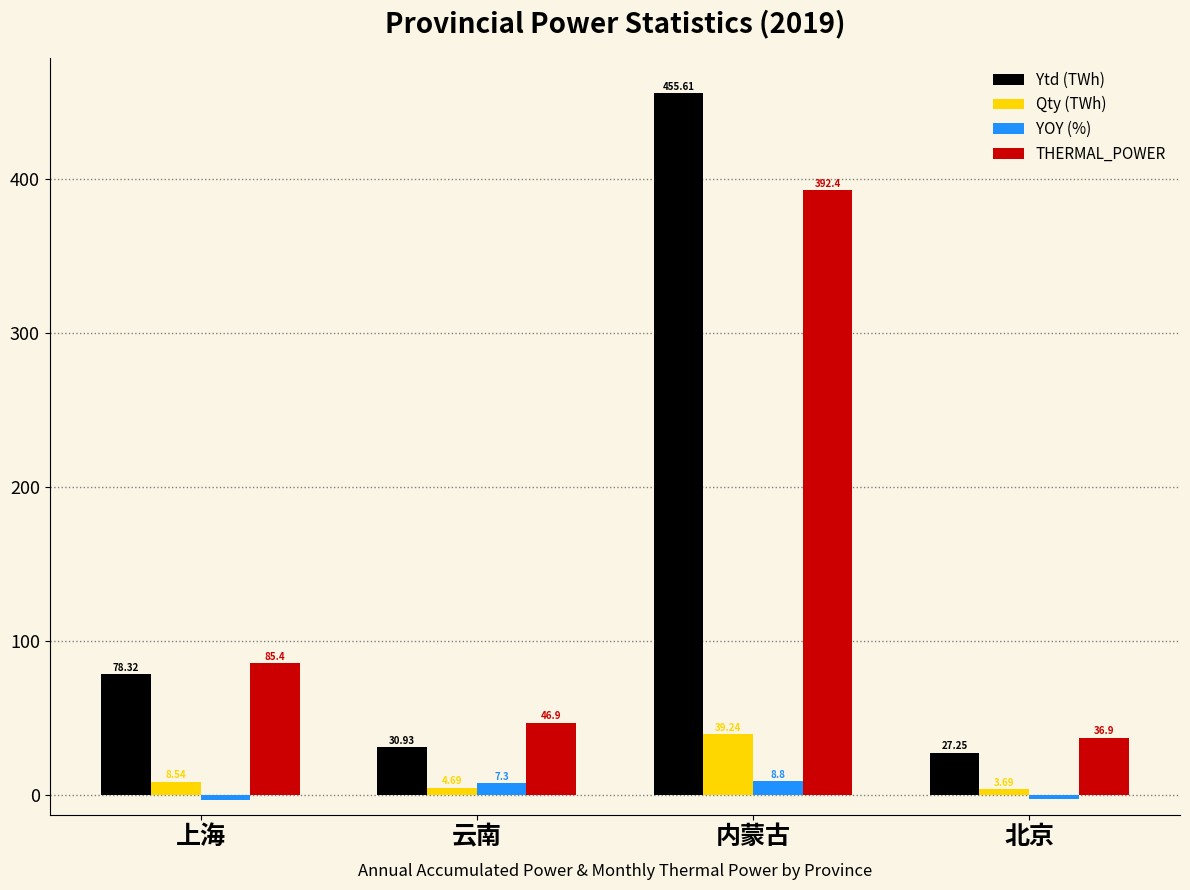

What is the label of the 1st bar from the right?

北京